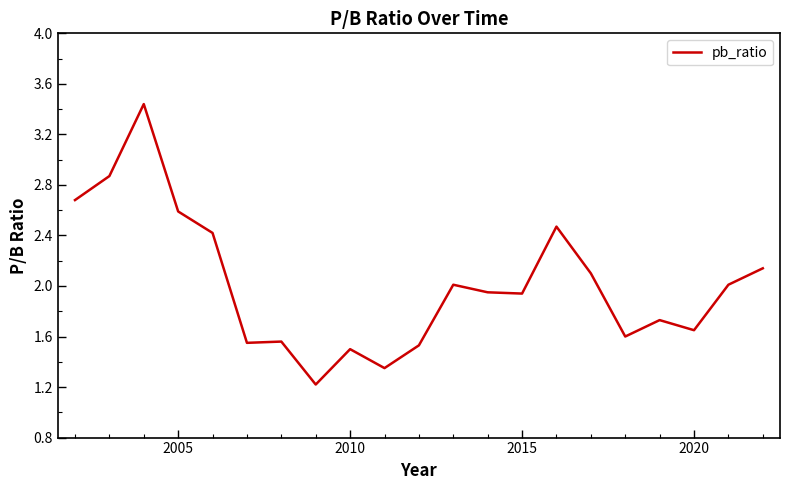

What is the smallest value displayed?

1.2